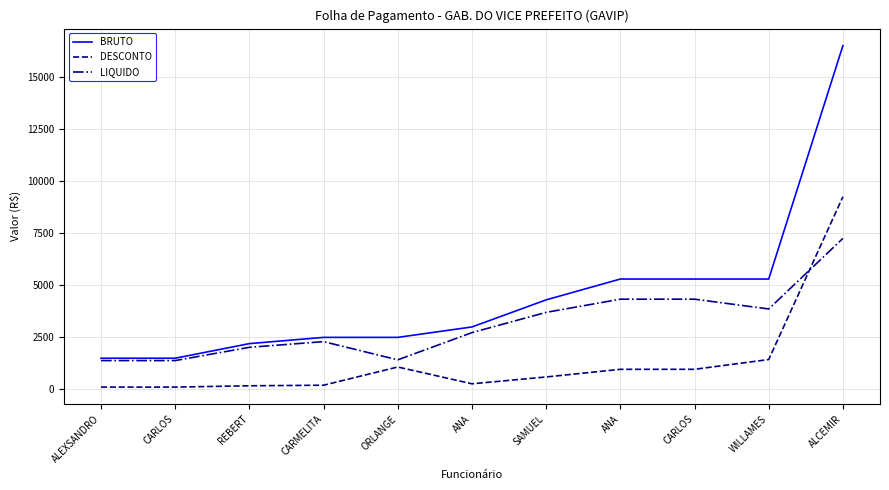

True or false: BRUTO has more than 0 interior local peaks.

False